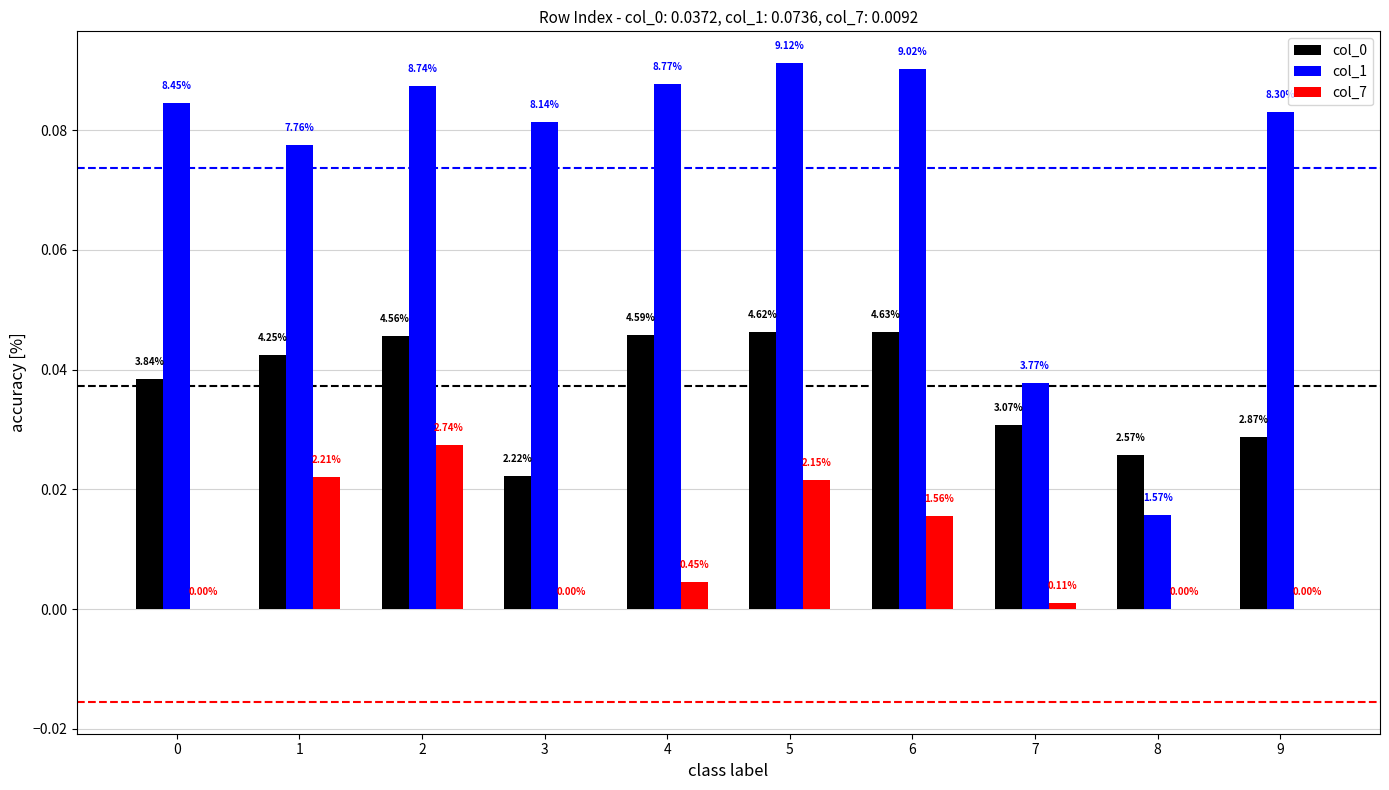

Are the bars horizontal?

No